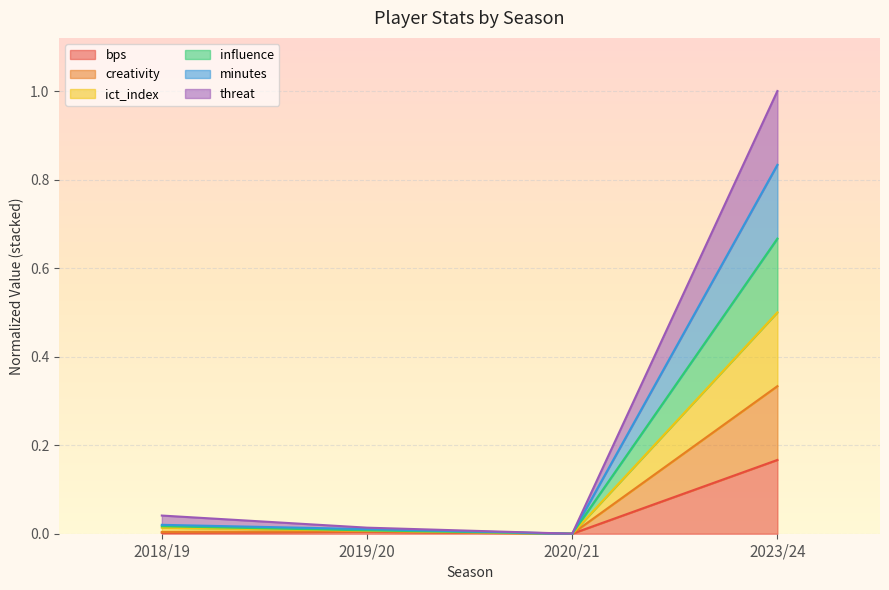

How many series are shown in this chart?

6